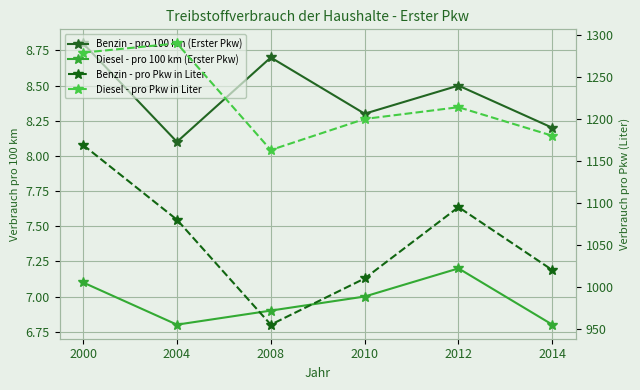

What is the value of the Benzin - pro 100 km (Erster Pkw) point at the 1st from the left?

8.8